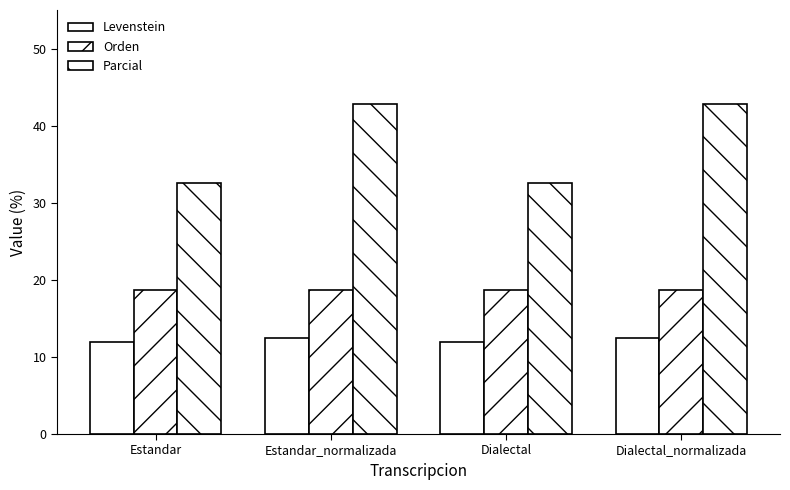

Where does the Parcial series first go above 42?

Estandar_normalizada